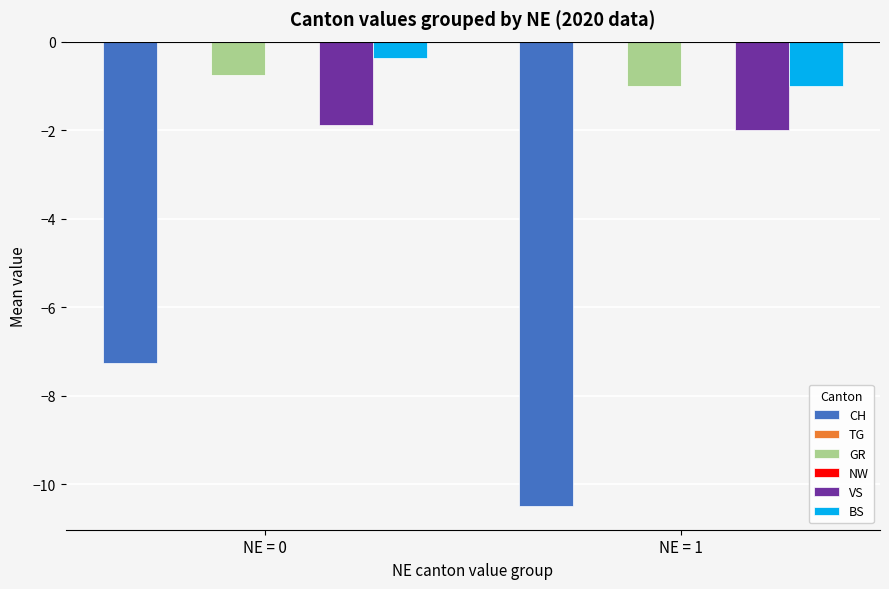

What is the spread (max minus min) of values at NE = 0?

7.2